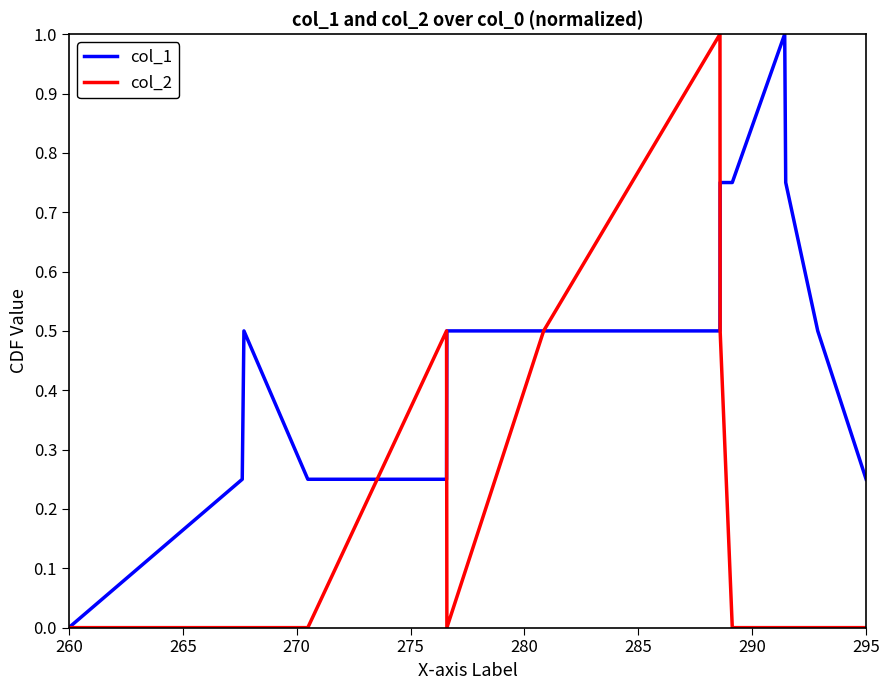

How many series are shown in this chart?

2